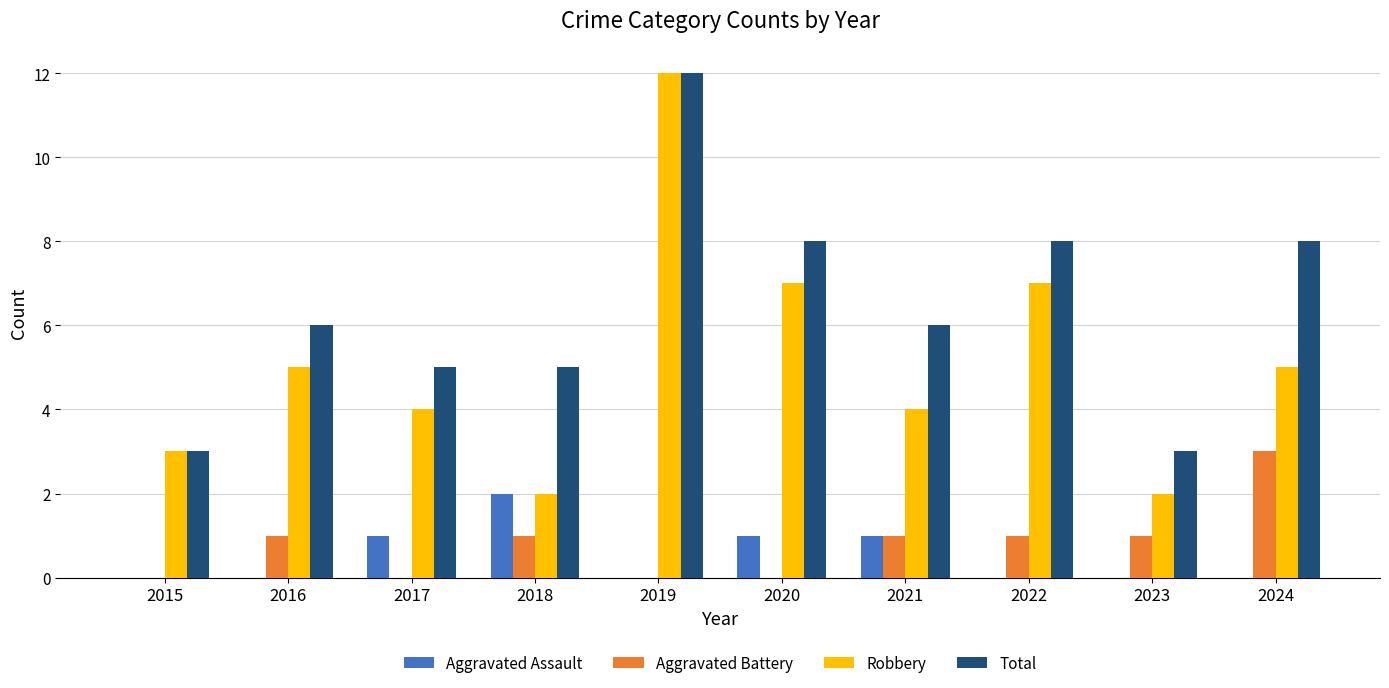

Which category has the highest value in the Aggravated Assault series?

2018